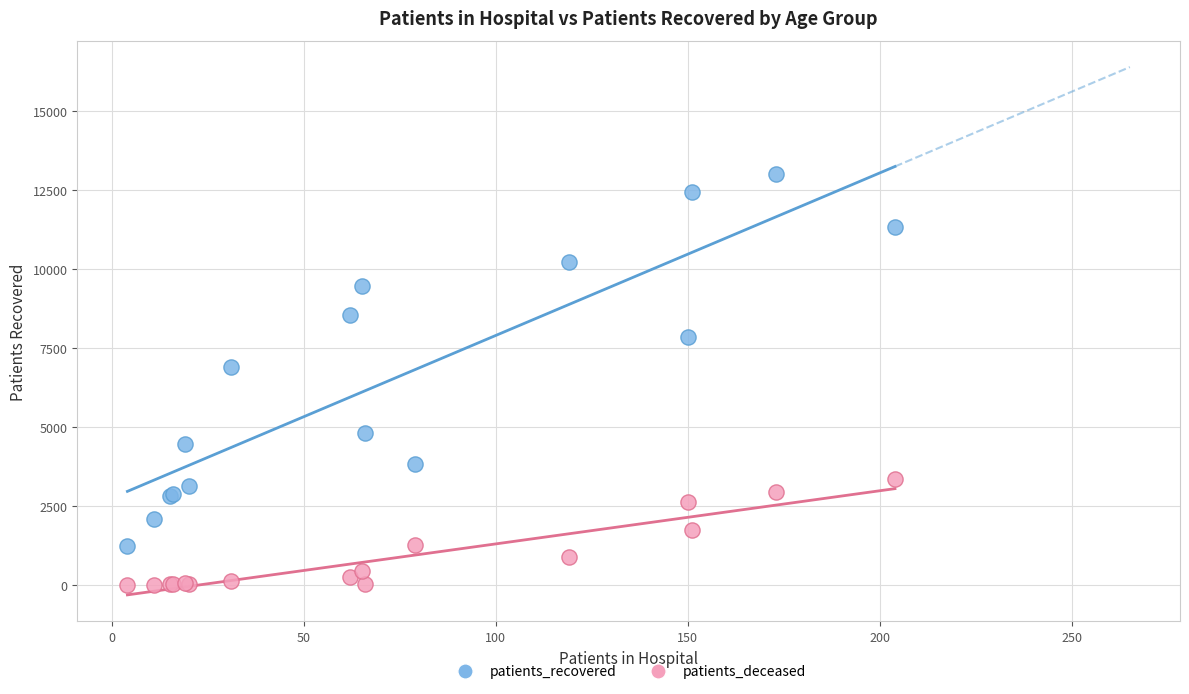

Across all series, what Y value is closest to 6493?

6892